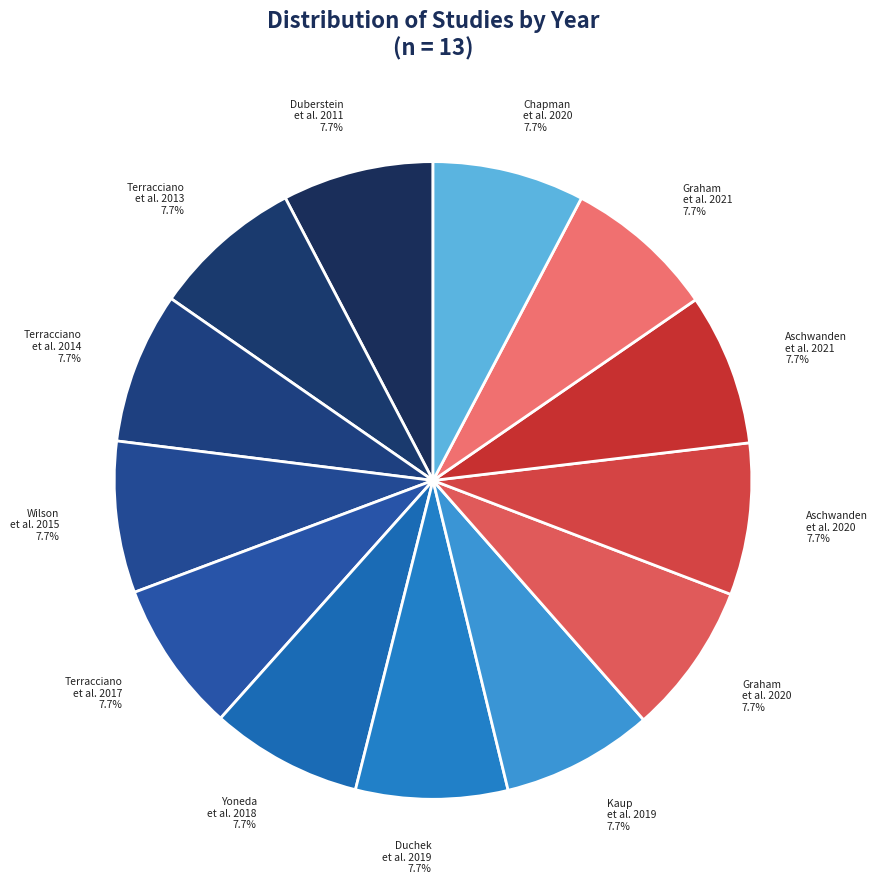

How many segments does this pie chart have?

13